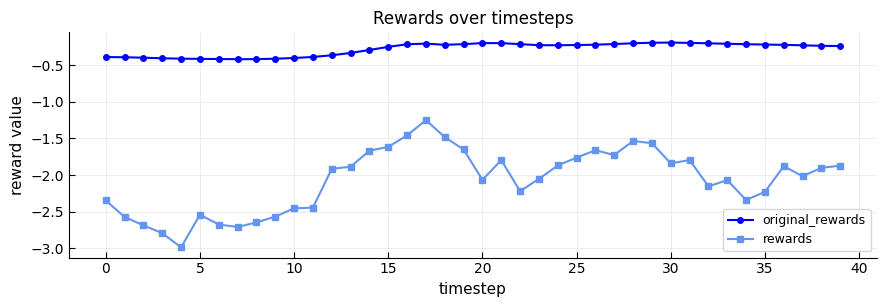

True or false: rewards and original_rewards cross at least once.

False